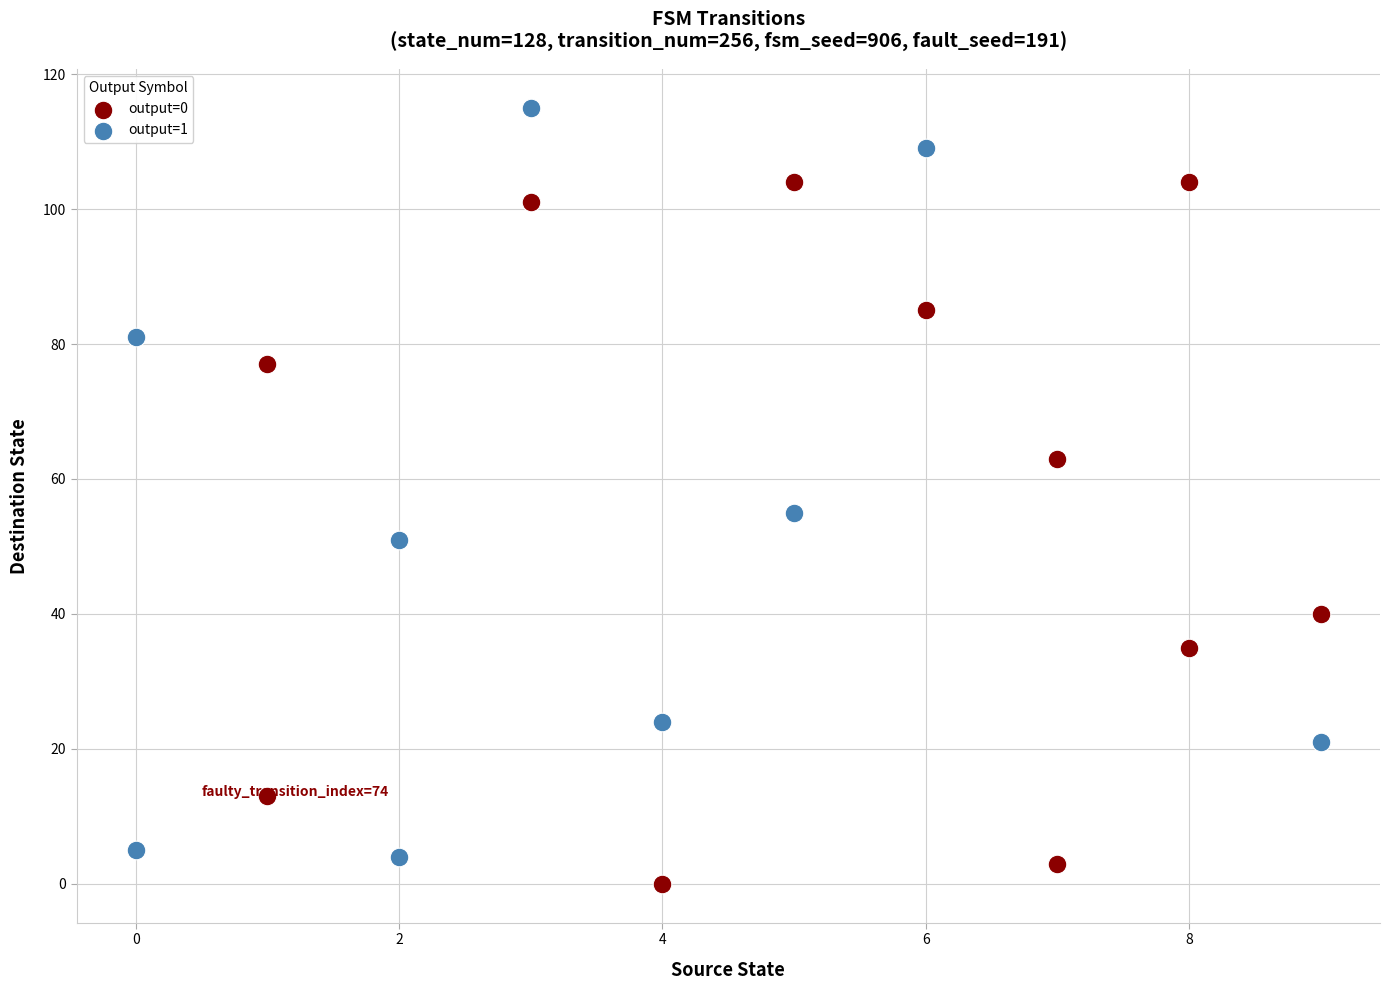

Which series has the widest spread of Y values?

output=1